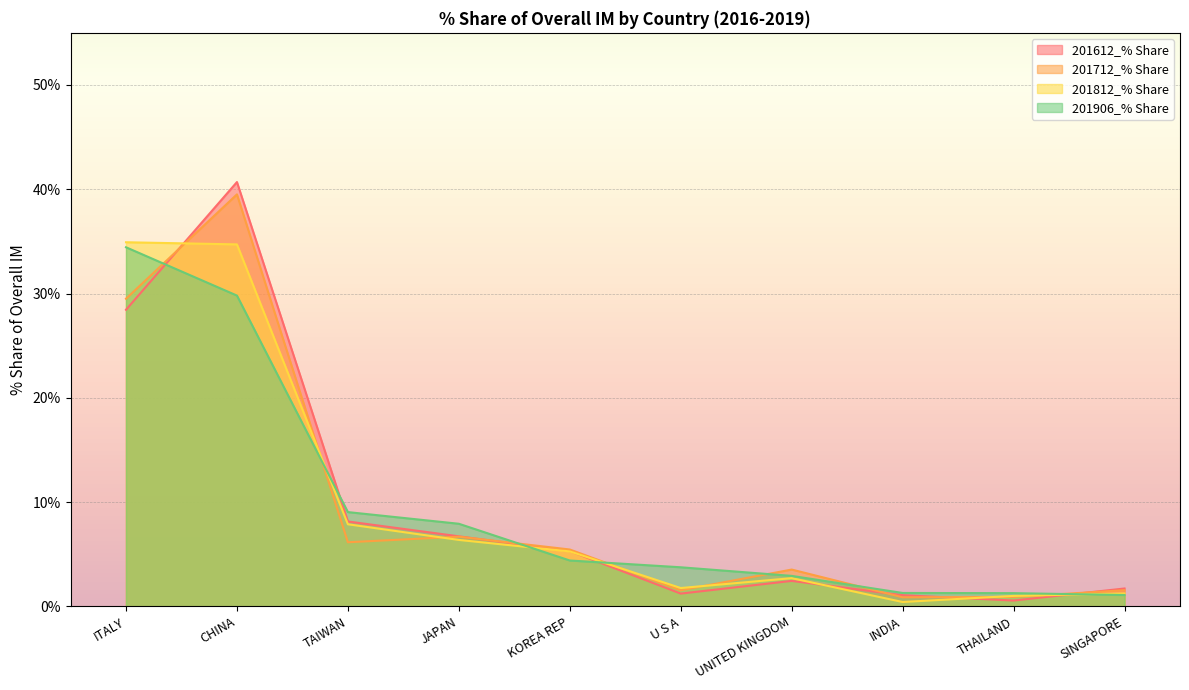

Count the number of data series in this chart.

4